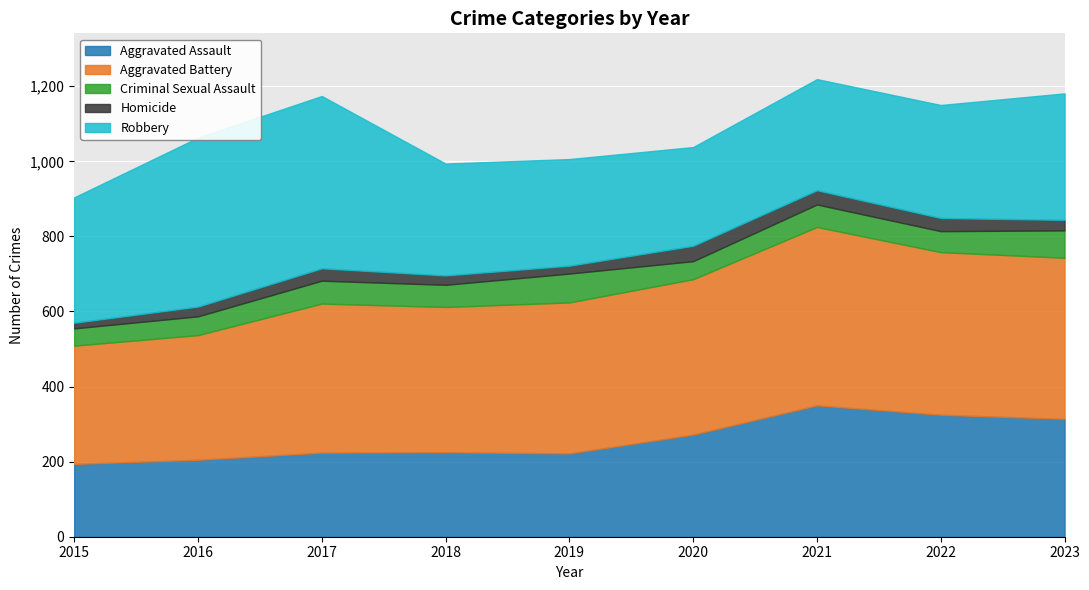

What is the total value across all series at 2022?

1150